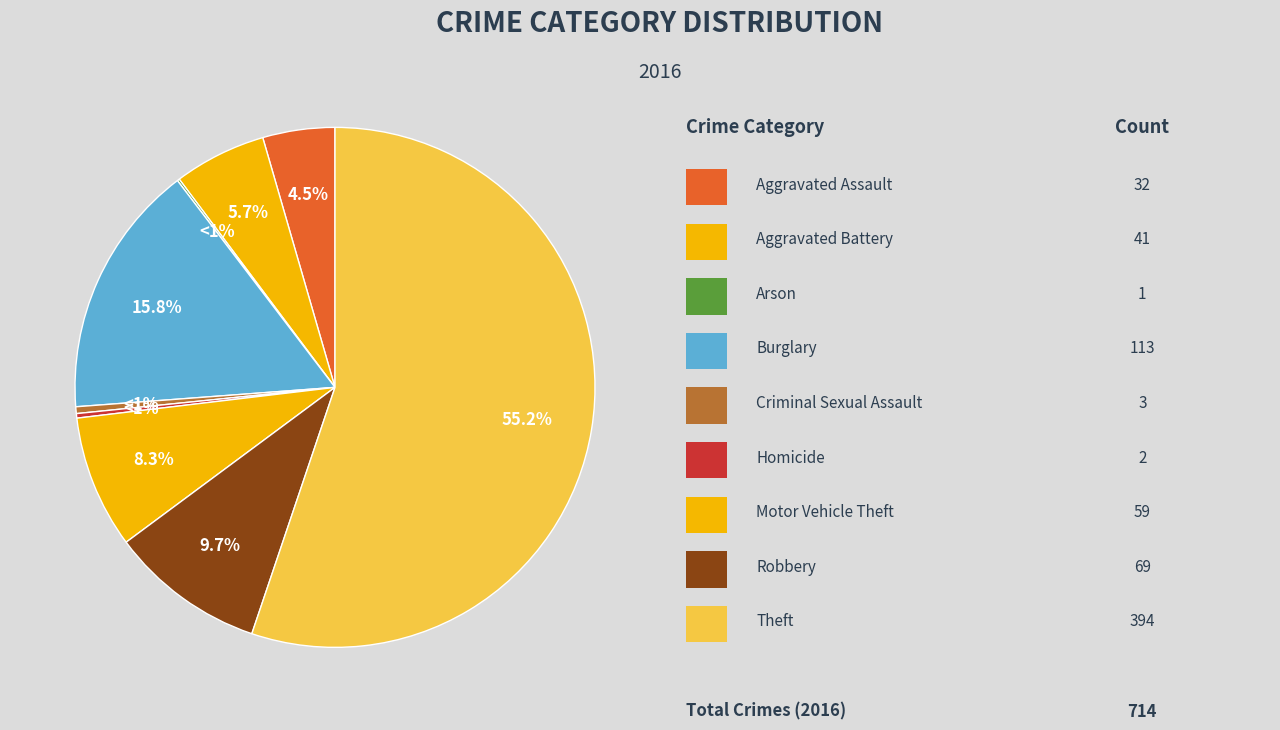

What percentage is NOT represented by Motor Vehicle Theft?

91.7%